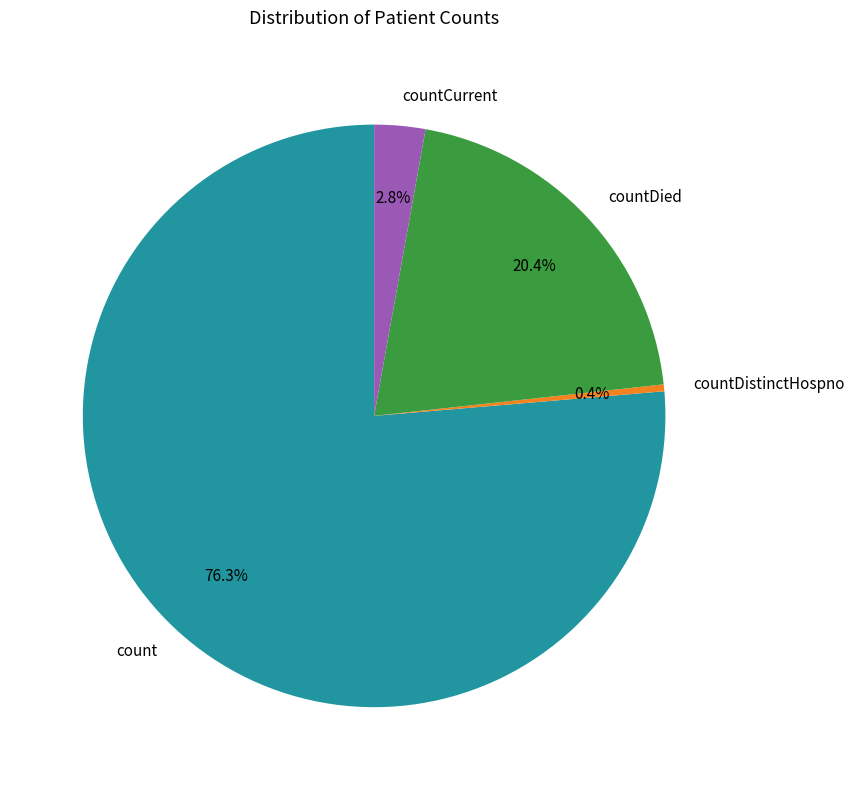

True or false: countDied accounts for 9% of the total.

False